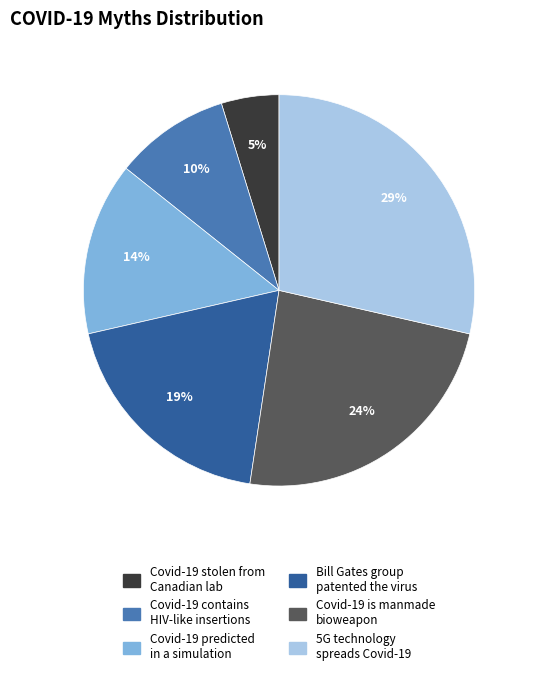

To the nearest percent, what is the difference between the largest and smallest slice percentages?

24%